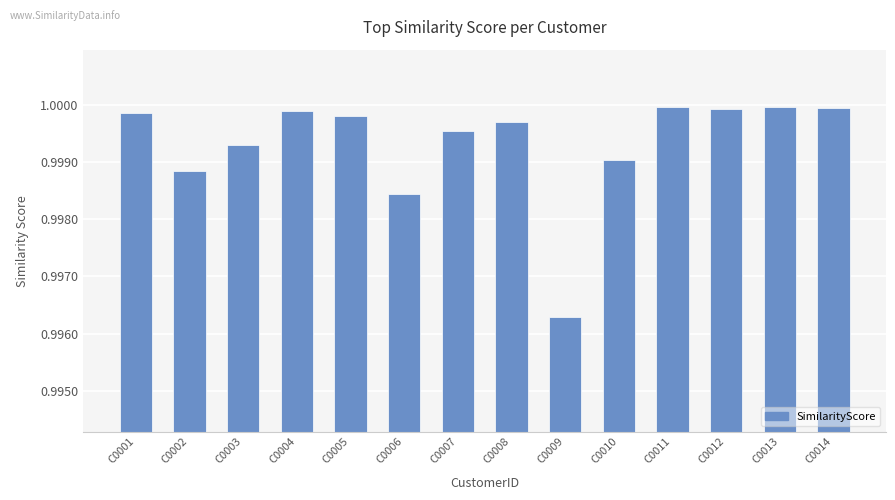

What is the sum of all values?

14.0